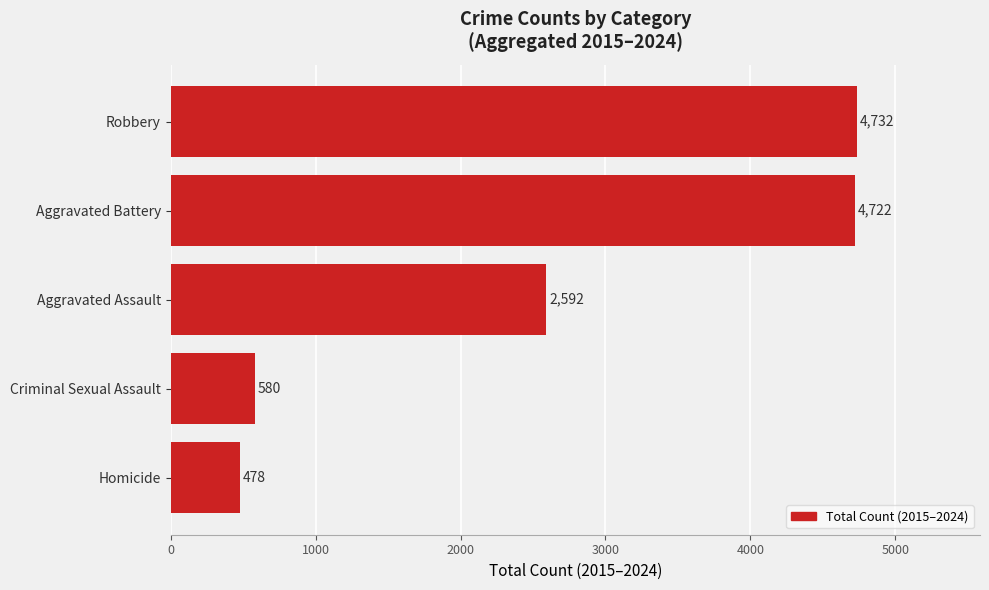

Are the bars horizontal?

Yes